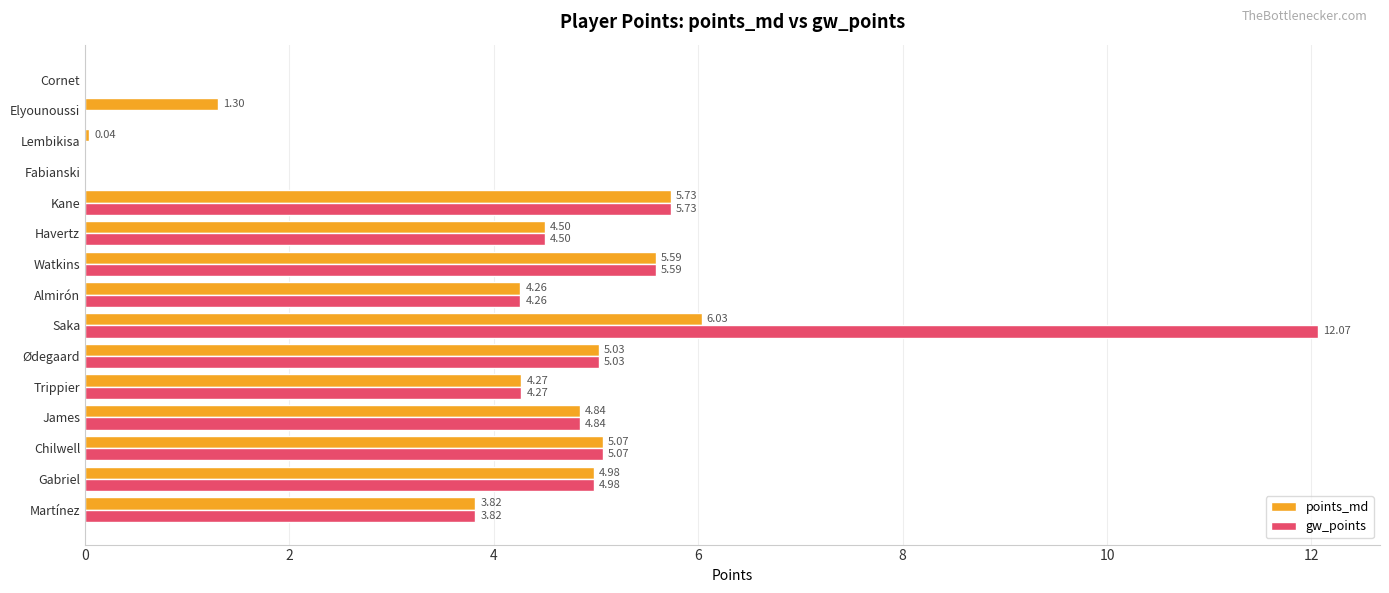

Which category has the highest value in the points_md series?

Saka